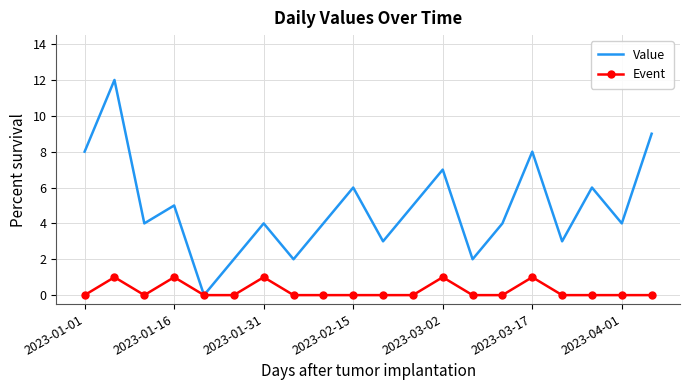

Which series has the widest spread of values?

Value